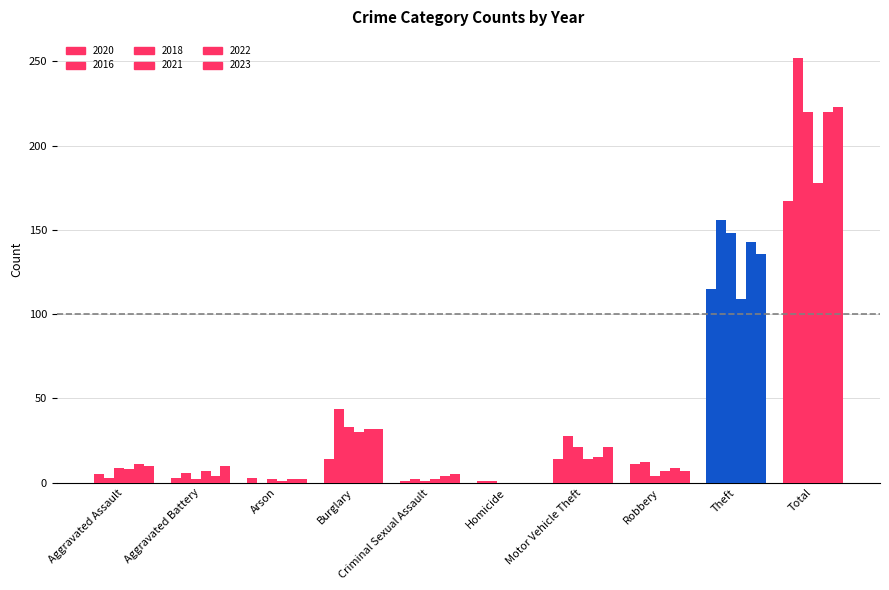

Are the bars grouped side by side (vs. stacked)?

Yes